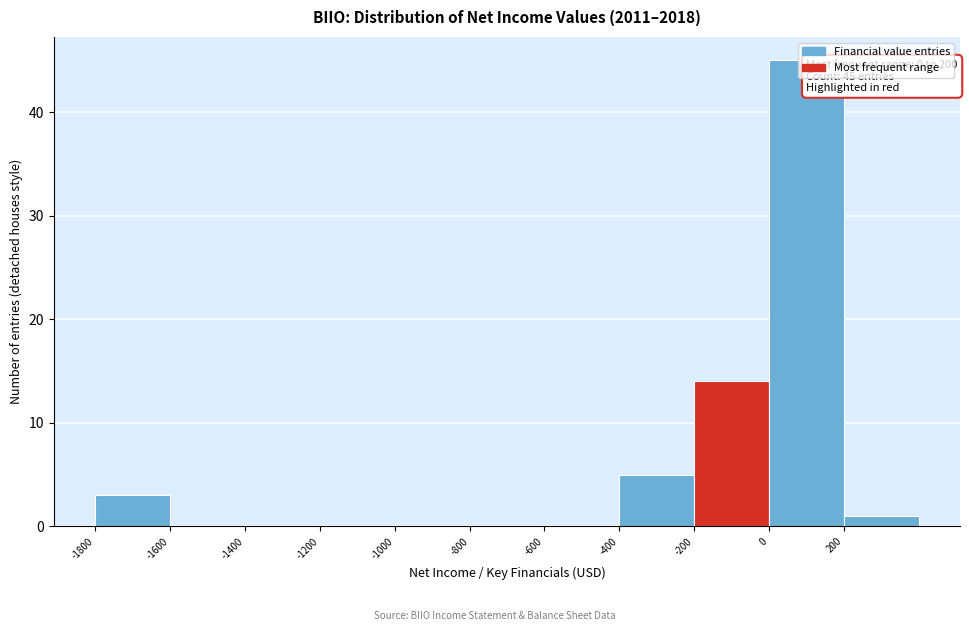

Over which range of the x-axis is the bar tallest?

0 to 200